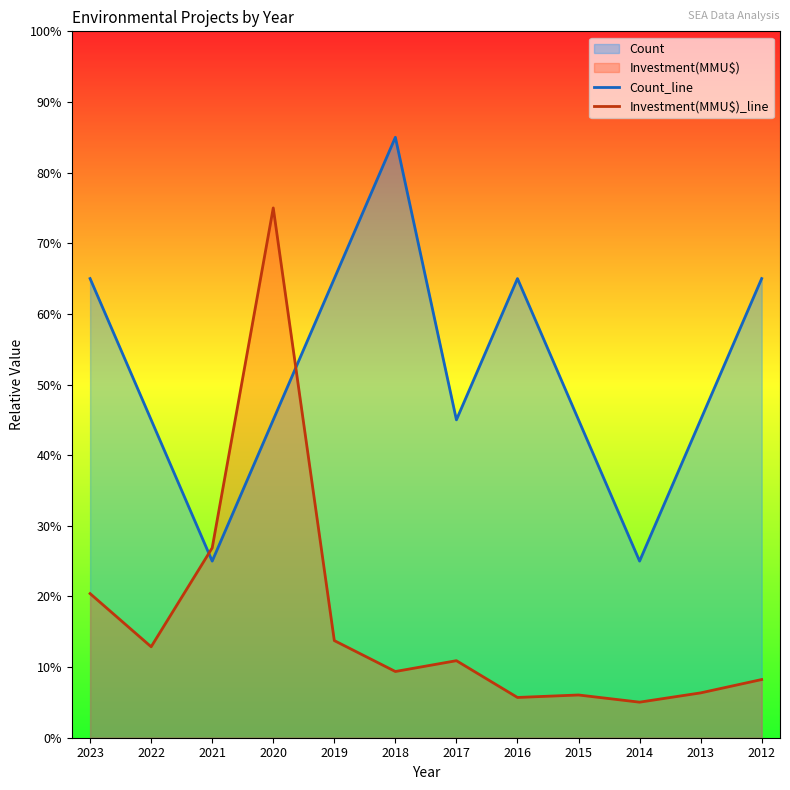

Read the Investment(MMU$)_line value at 2012.

8.2